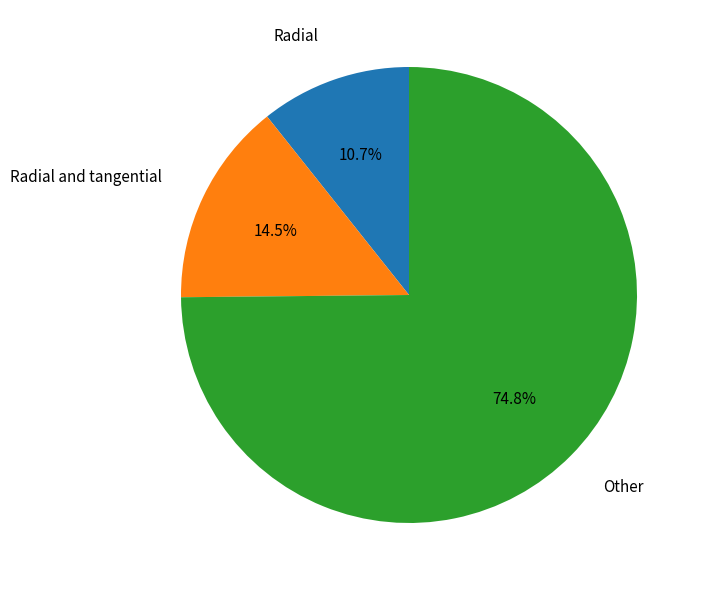

Which slice is the largest?

Other